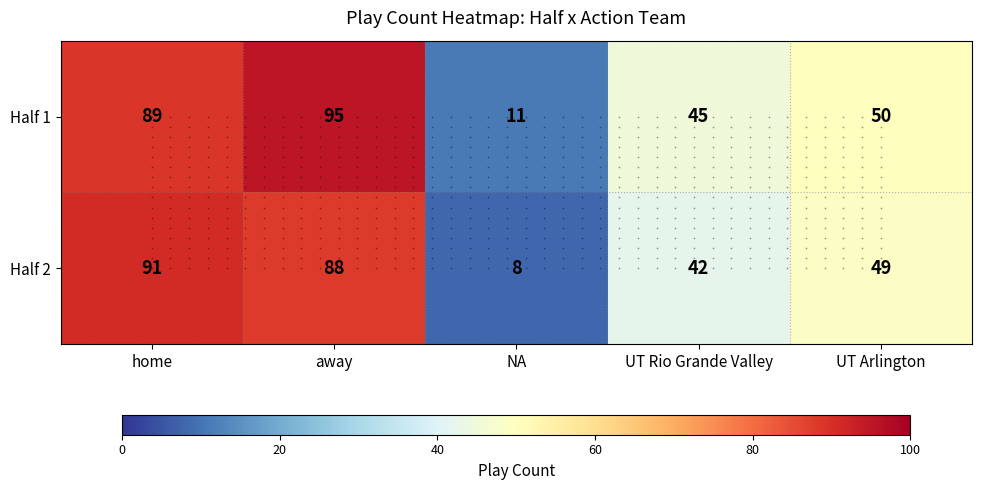

Which series has the largest total across all categories?

Half 1